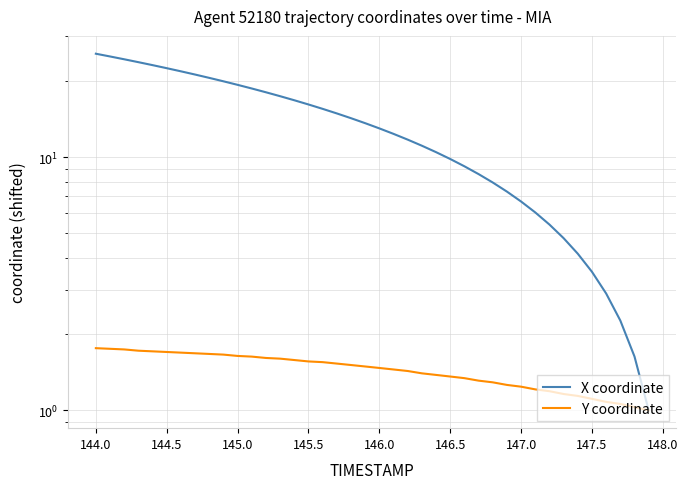

List the series in order of their overall mean, highest first.

X coordinate, Y coordinate